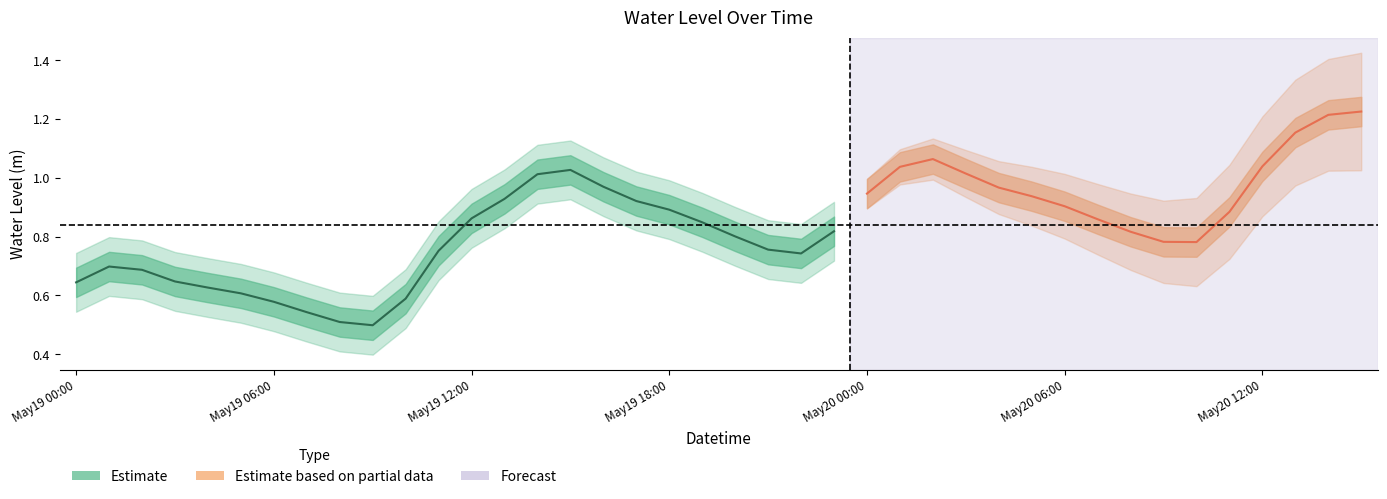

How many points are lower than both their immediate neighbors (excluding endpoints)?

3